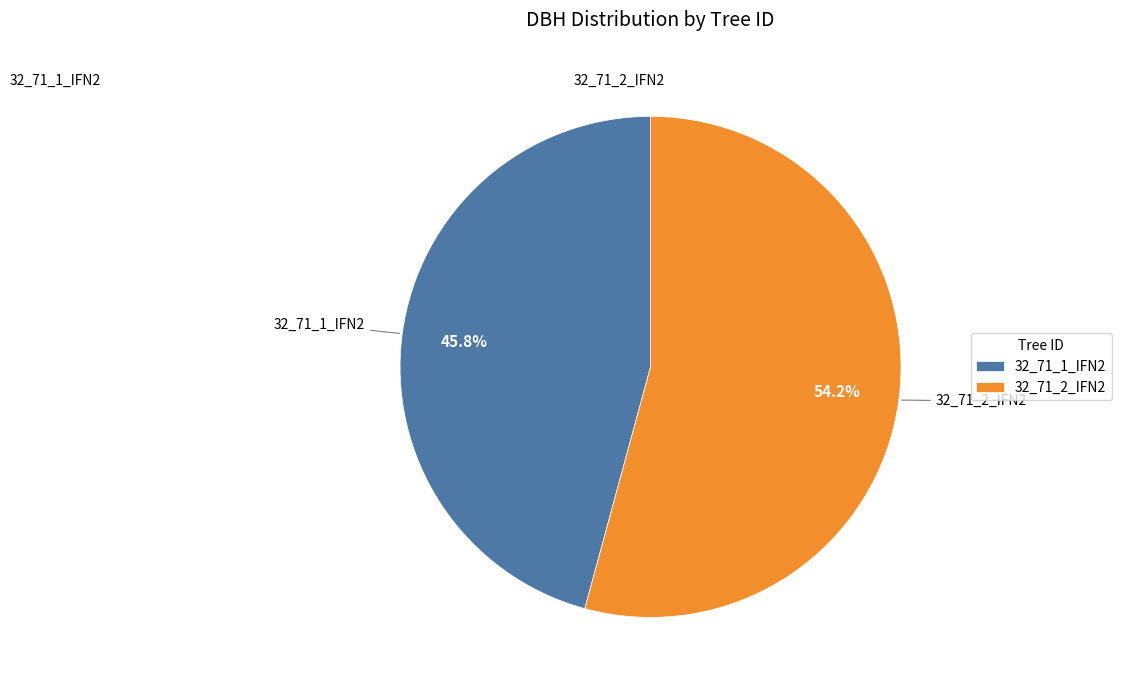

Does 32_71_2_IFN2 account for over 50% of the chart?

Yes